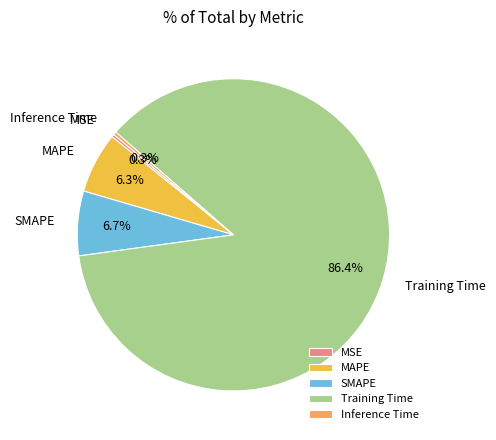

To the nearest percent, what is the average slice percentage?

20%